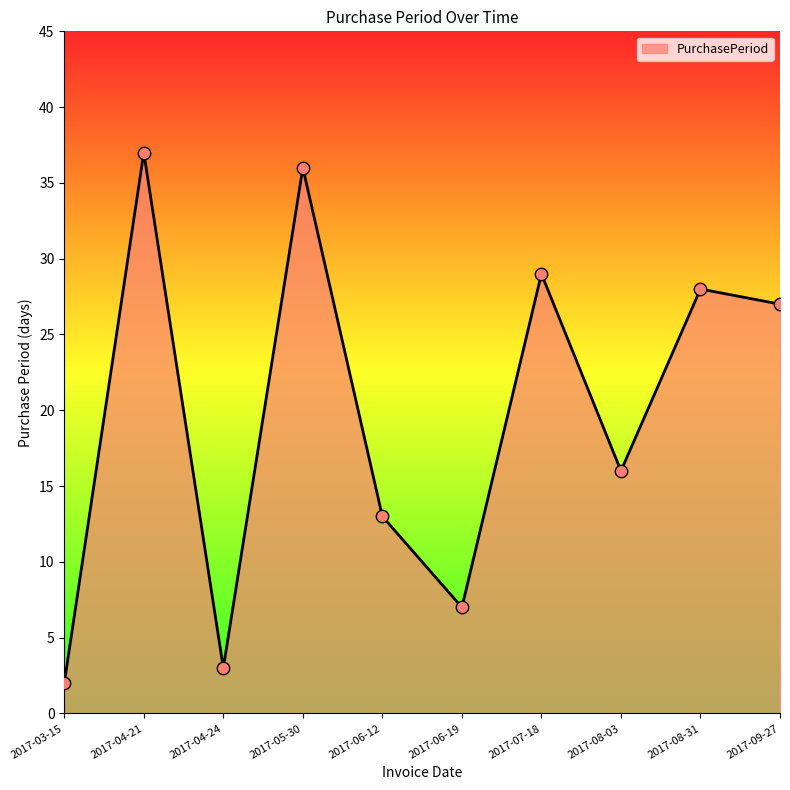

Which has a higher value, 2017-05-30 or 2017-06-19?

2017-05-30